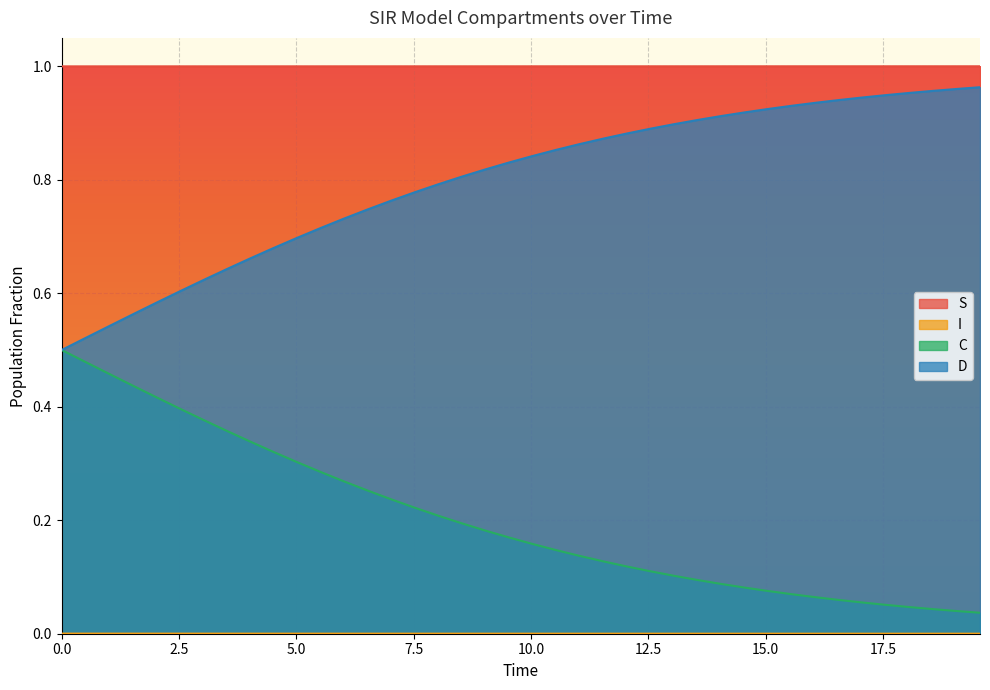

Does the chart display data point markers on the line(s)?

No